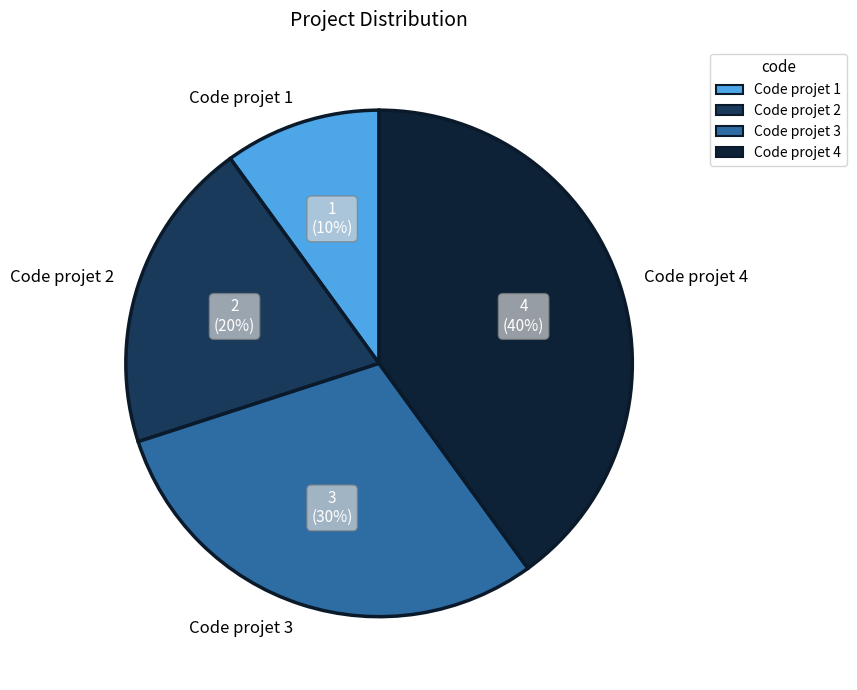

Rank the categories by value from lowest to highest.

Code projet 1, Code projet 2, Code projet 3, Code projet 4